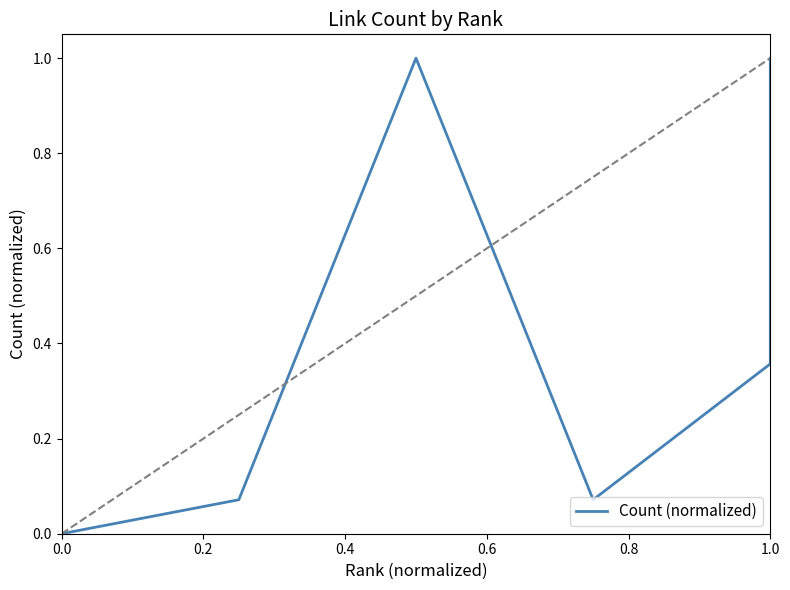

What is the sum of the values at 0.8 and 0.6?

0.4